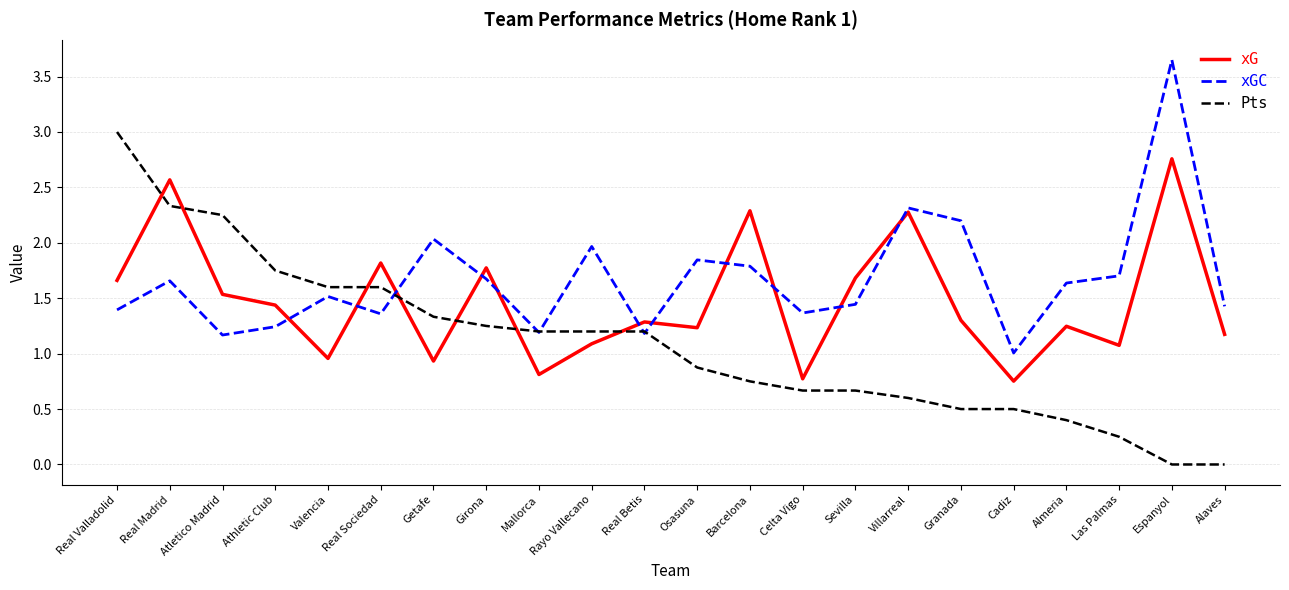

What position from the left is Las Palmas?

20